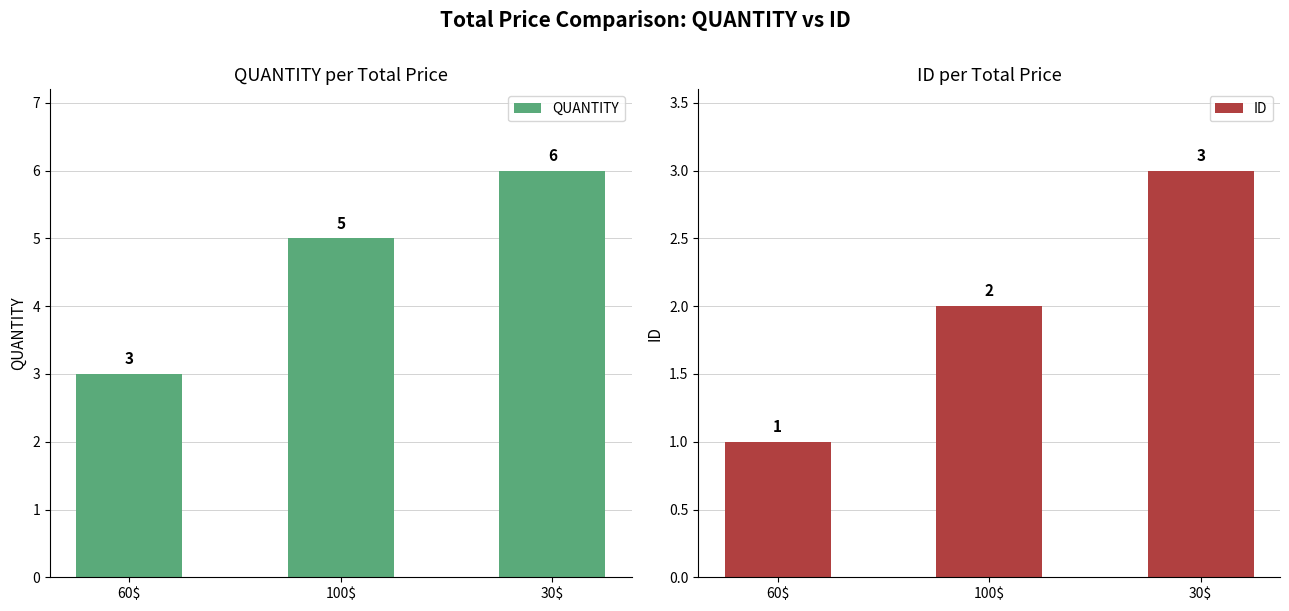

At how many categories does at least one series exceed 1?

3